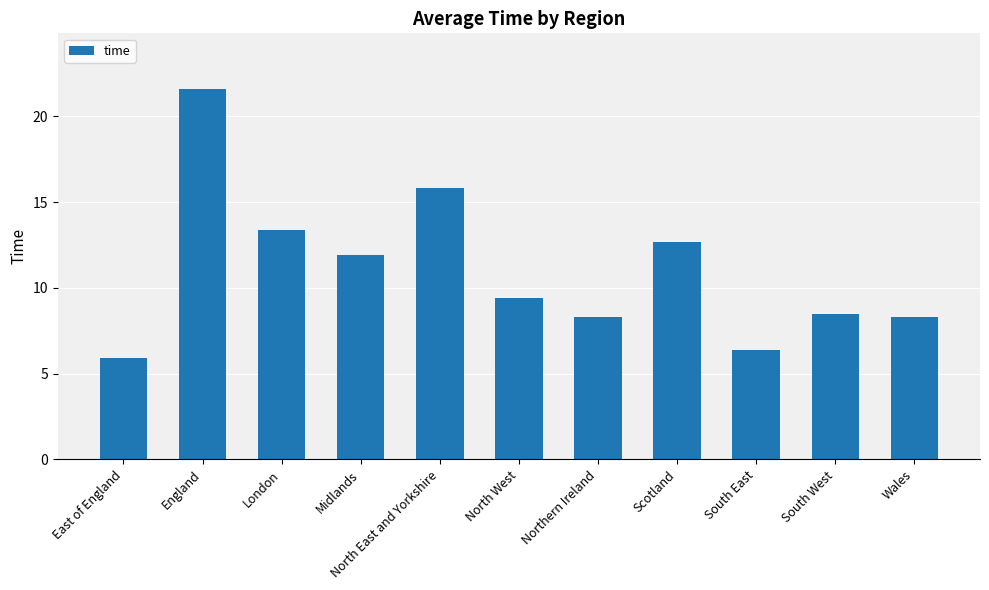

What value does the data have at England?

21.6